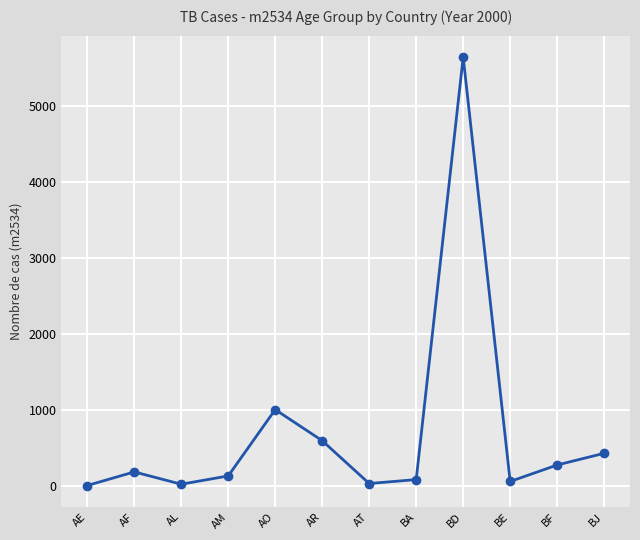

The chart shows a value of 235 at AO. True or false?

False